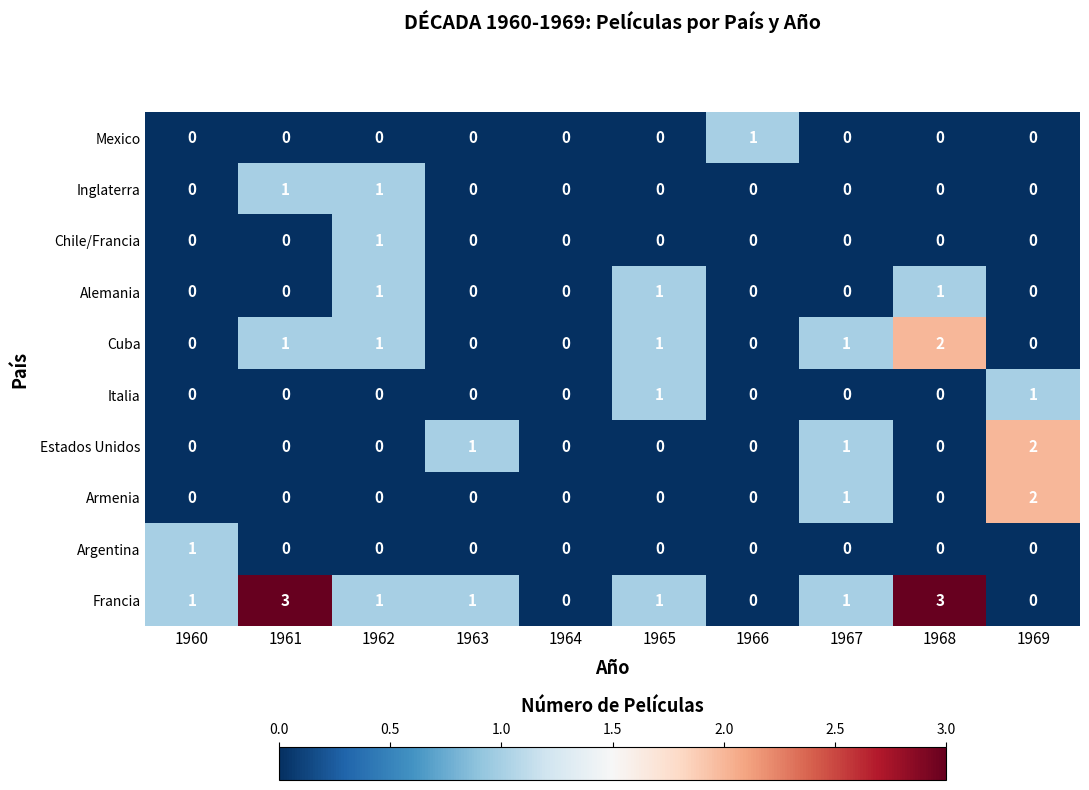

True or false: Armenia has a value of 0 at 1960.

True